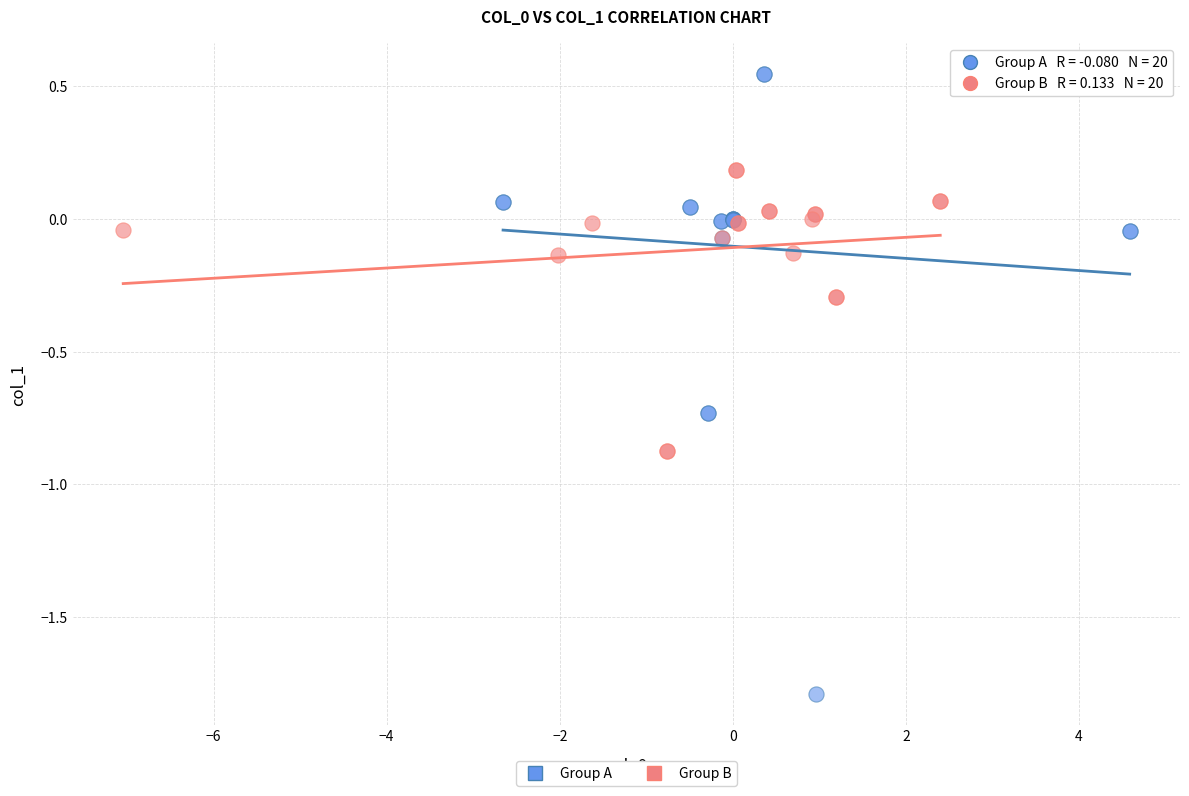

Which series reaches the maximum Y coordinate?

Group A